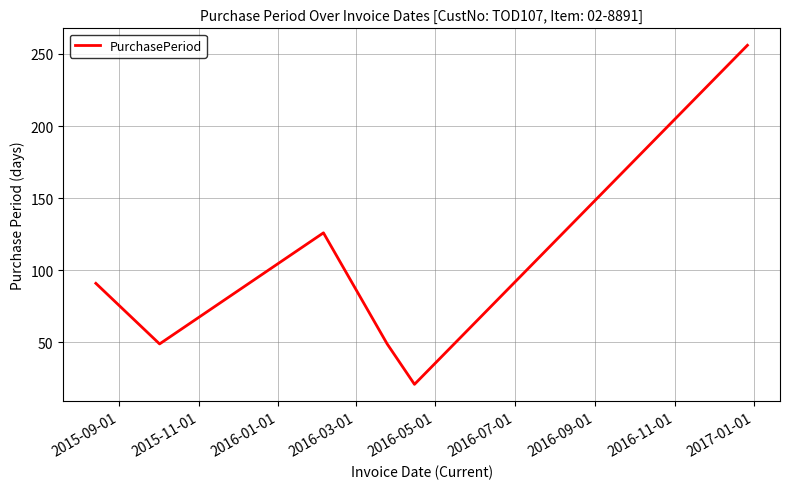

What is the difference between the maximum and minimum values?

235